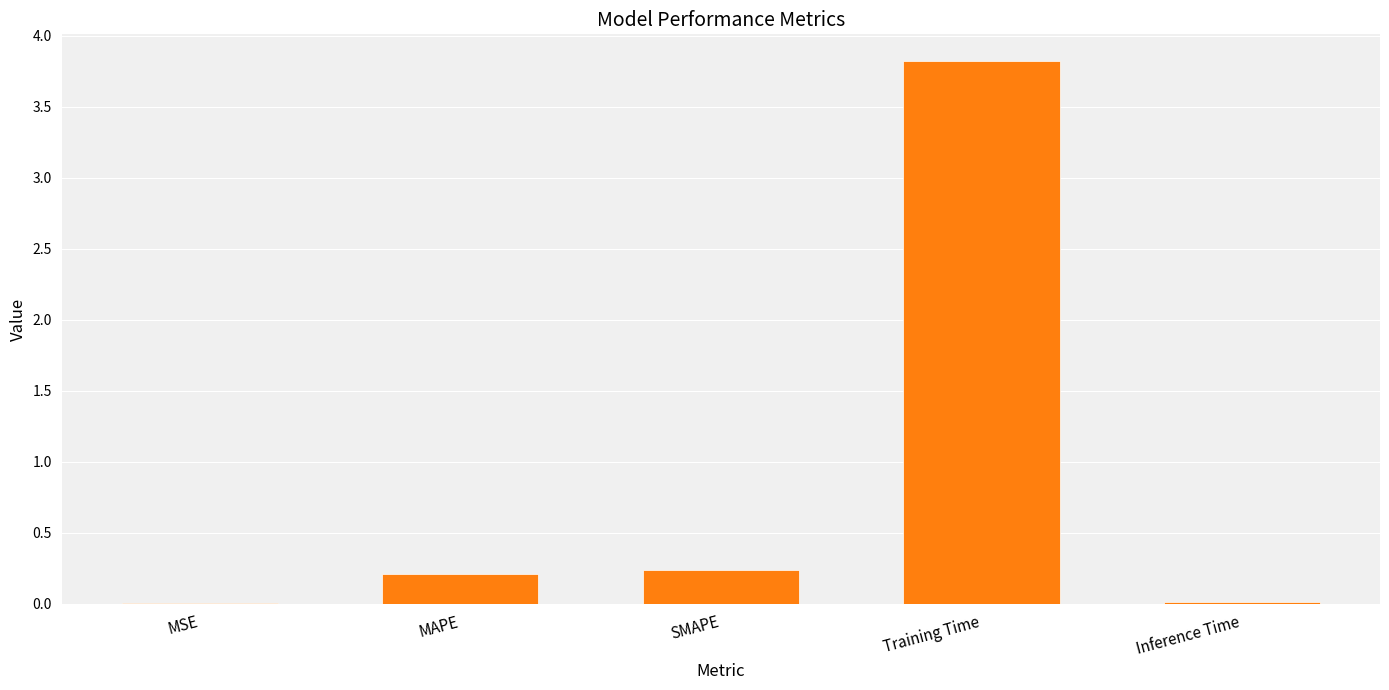

What is the sum of all values?

4.3